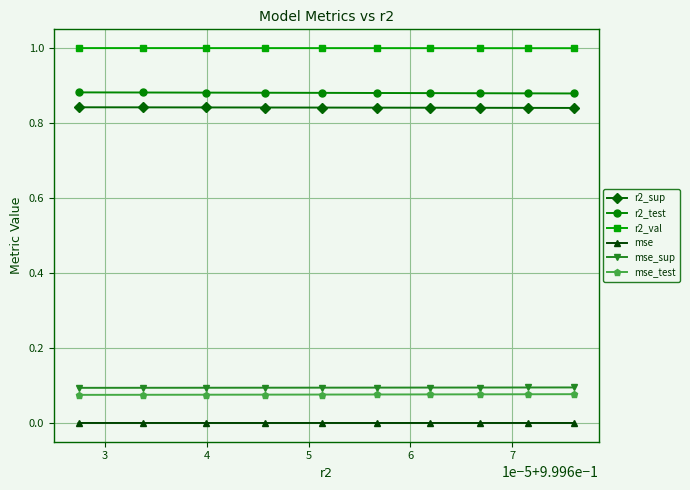

Which series has the largest total across all categories?

r2_val